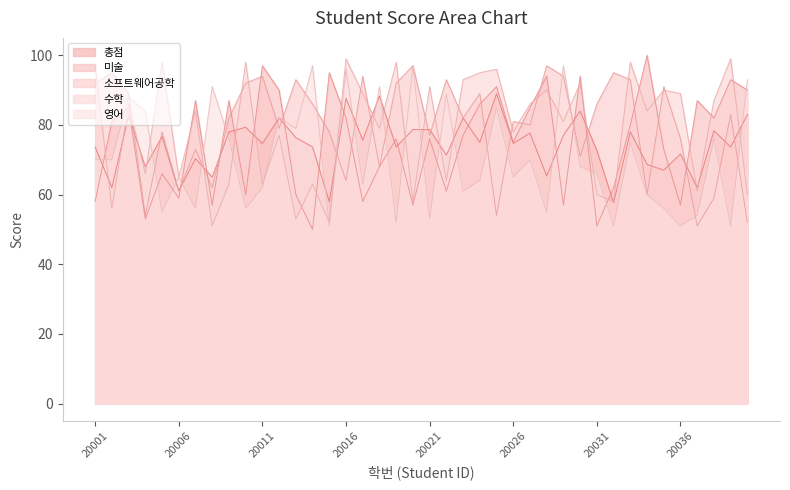

How many values in the 총점 series exceed 75?

19